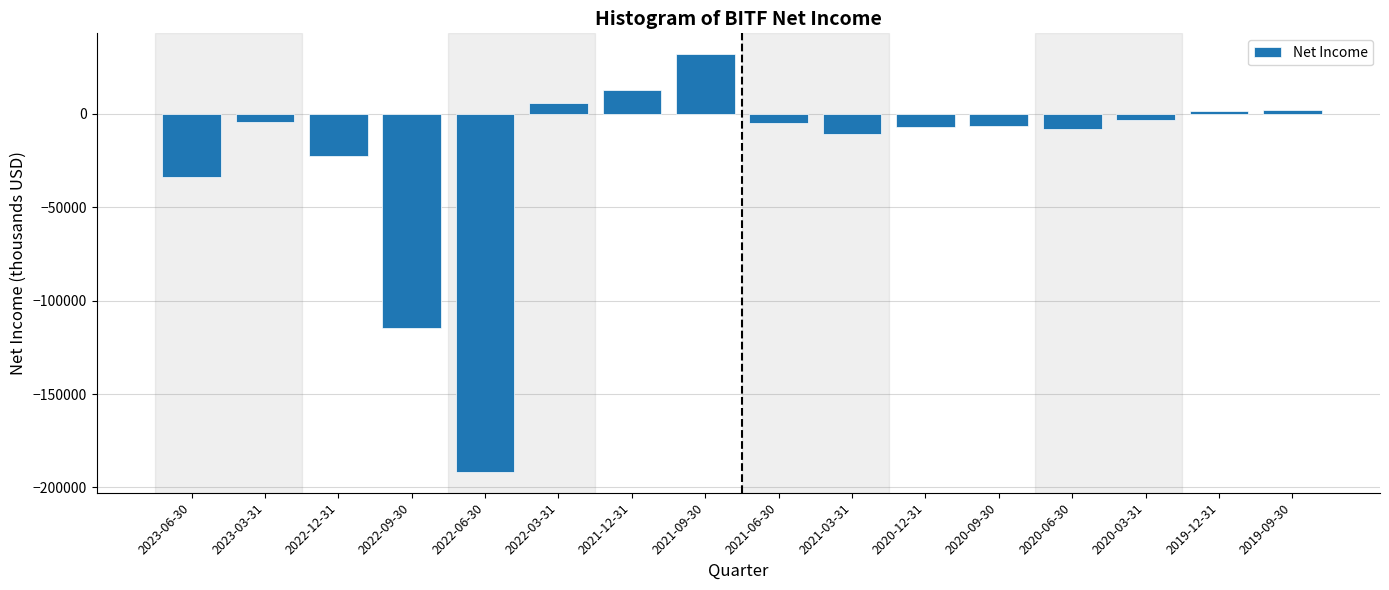

Where is the data nearest to the value -79850?

2022-09-30